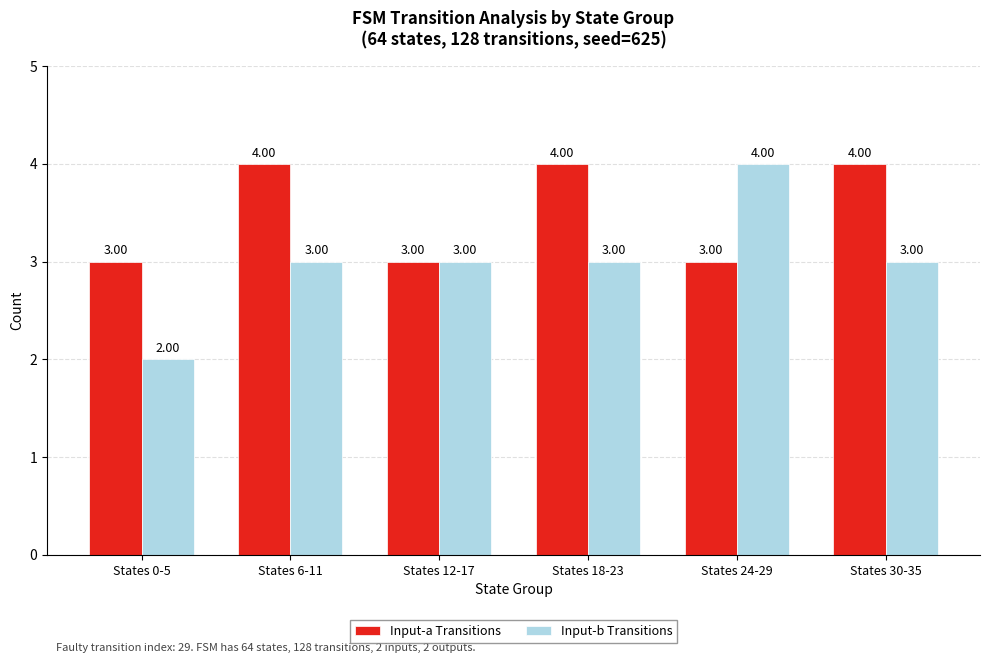

How many groups of bars are there?

6